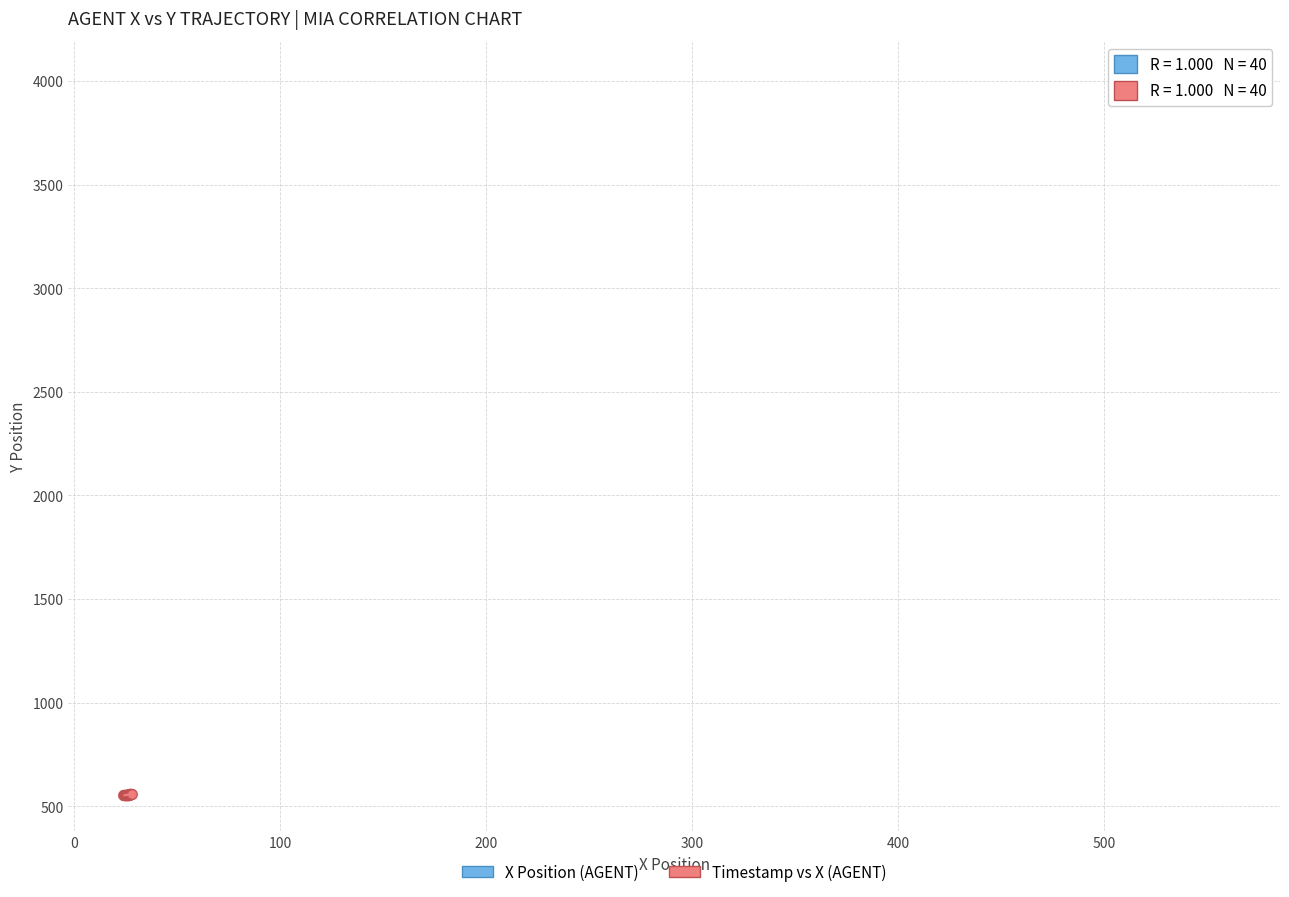

Which series reaches the minimum Y coordinate?

Timestamp vs X (AGENT)